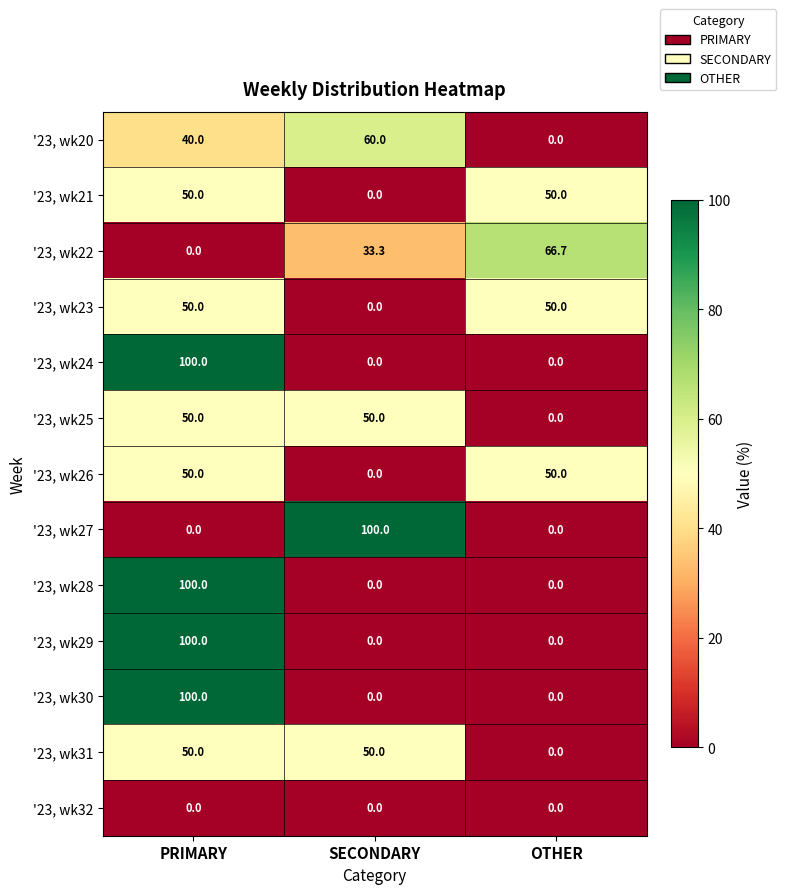

What is the average value of the '23, wk31 series?

33.3